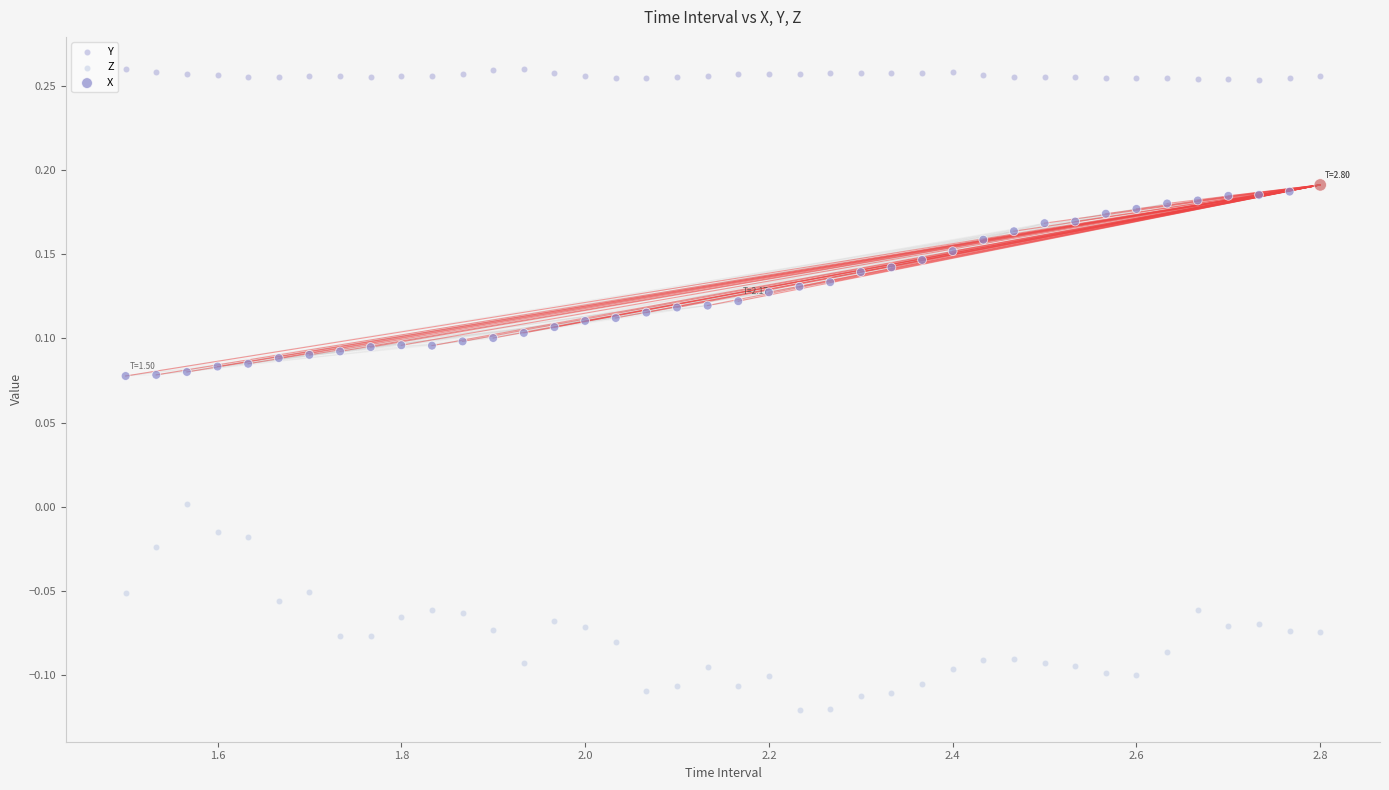

Count the number of points in this scatter plot.

120